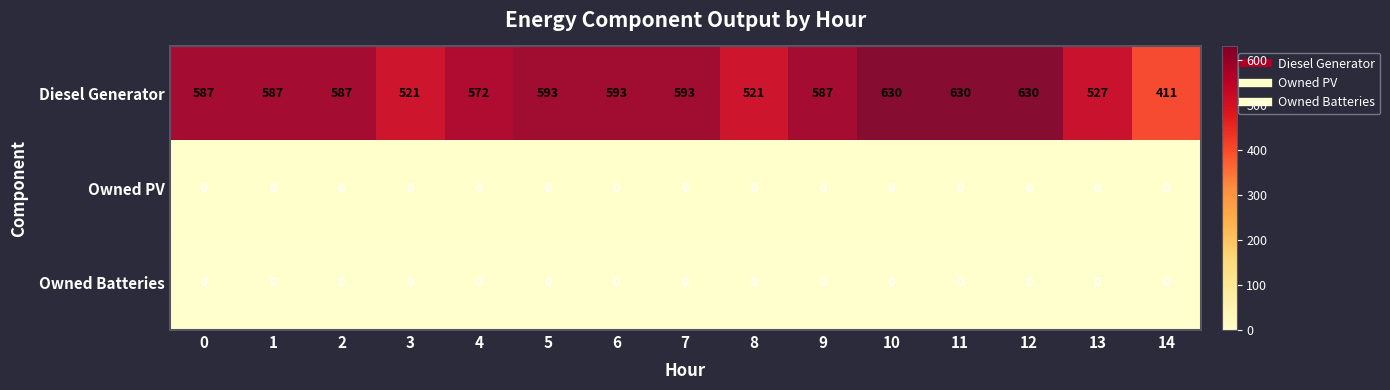

Which series has the largest range (max minus min)?

Diesel Generator